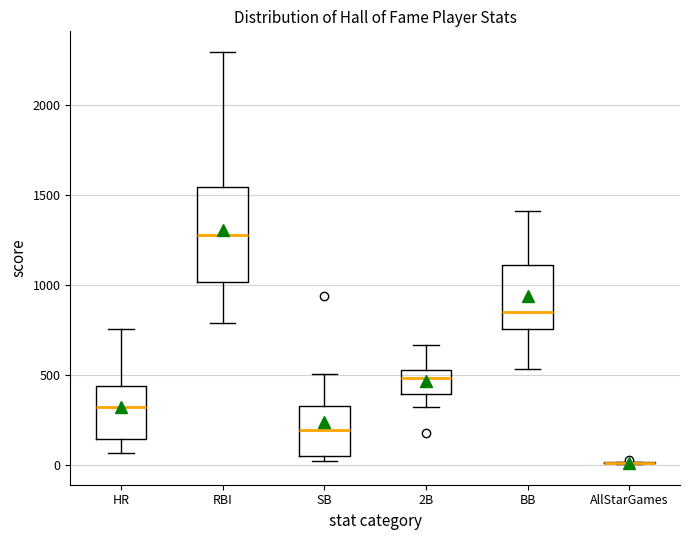

Reading left to right, transcribe this box plot: for each box, give where its median line is, the range the box spans, and where its two whiskers end, as read against the y-axis. The values are not printed on the chart, so give them approximately, as read against the axis.

HR: median 300, box 150 to 450, whiskers 50 to 750
RBI: median 1300, box 1000 to 1550, whiskers 800 to 2300
SB: median 200, box 50 to 350, whiskers 0 to 500
2B: median 500, box 400 to 550, whiskers 300 to 650
BB: median 850, box 750 to 1100, whiskers 550 to 1400
AllStarGames: box collapsed to a line at 0, whiskers 0 to 0